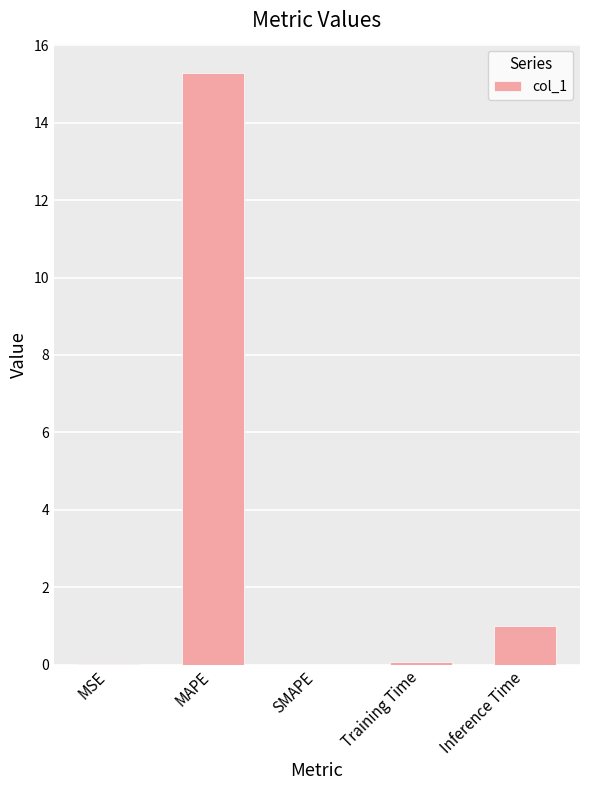

What is the change in value from SMAPE to Inference Time?

+1.0